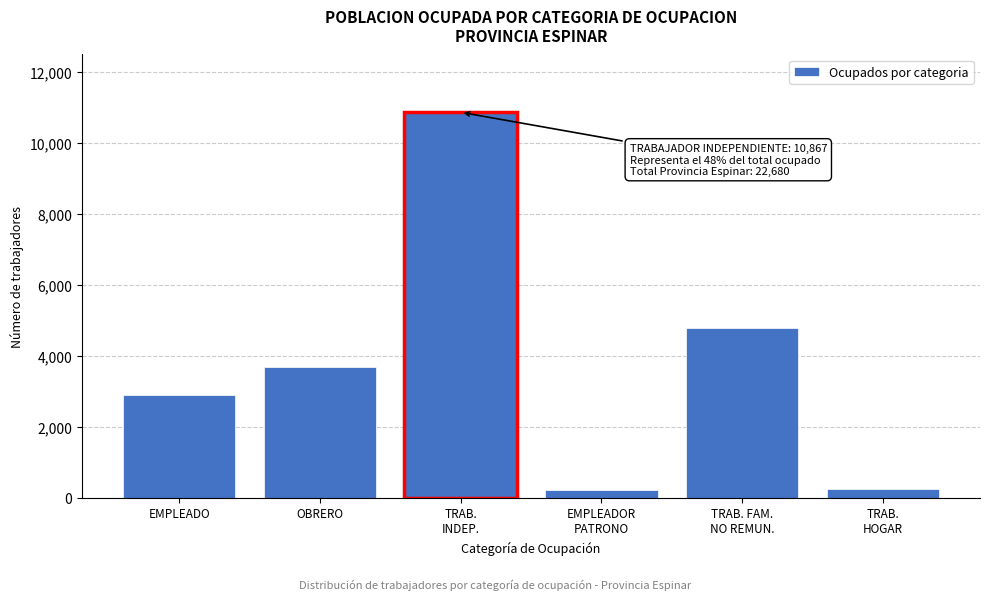

What is the value of the 5th bar from the left?

4784